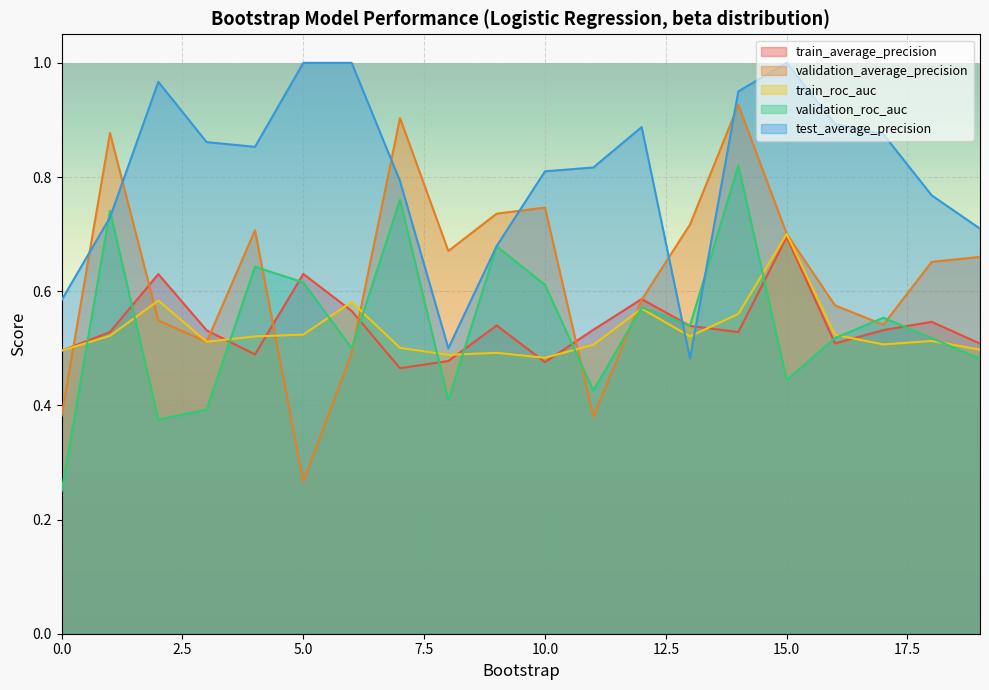

In validation_roc_auc, how many points are lower than both neighbors (excluding endpoints)?

6